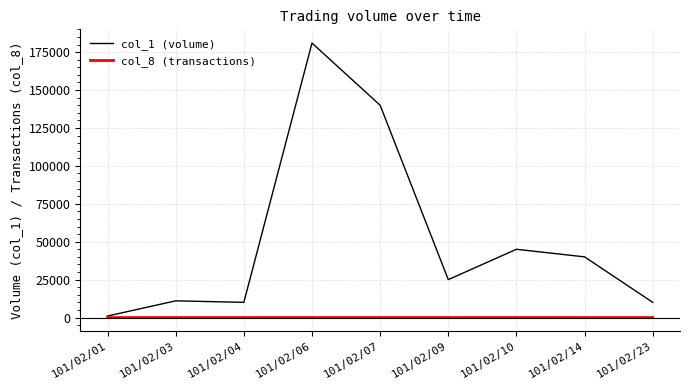

What are all the series names shown in the legend?

col_1 (volume), col_8 (transactions)